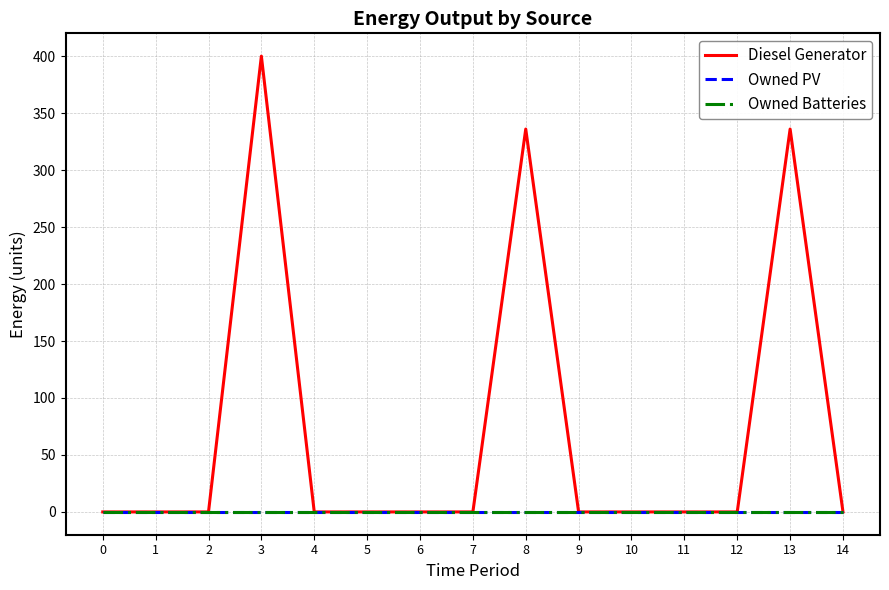

The Diesel Generator series shows 0 at 5. True or false?

True